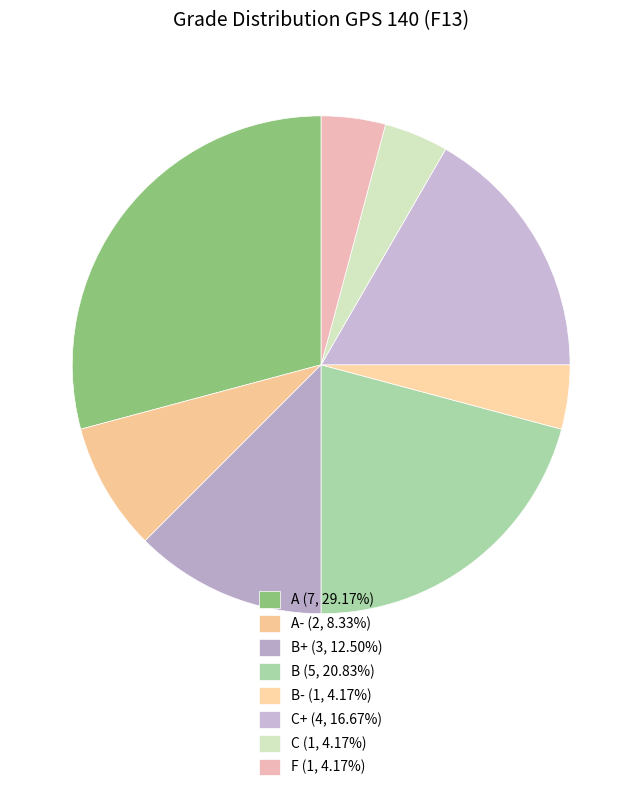

Which slice is the smallest?

B-